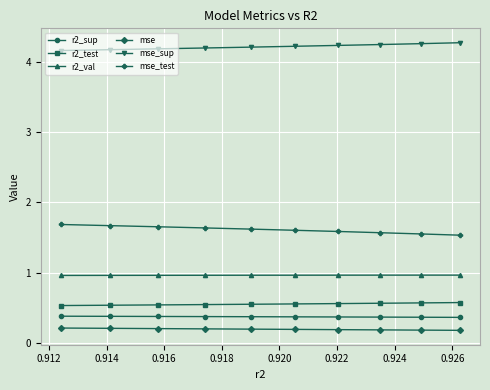

Does the chart have visible grid lines?

Yes